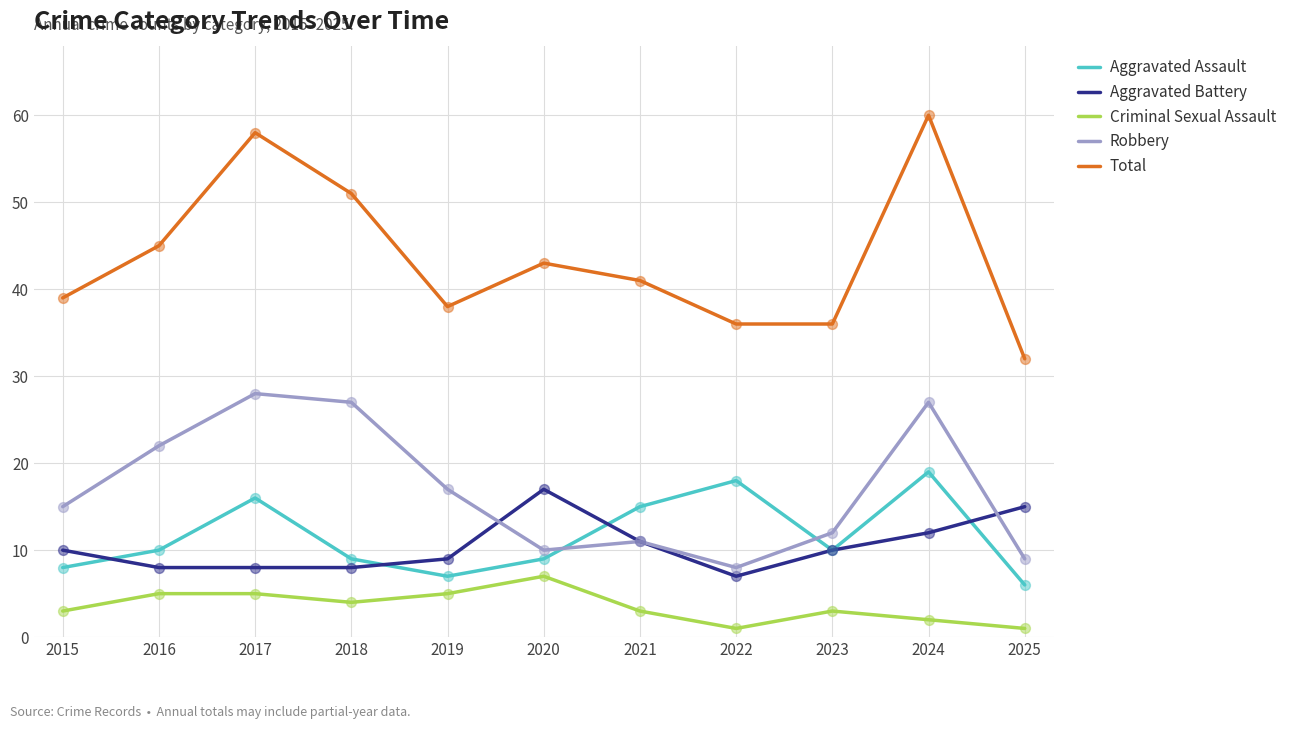

Is the value of Aggravated Assault at 2025 greater than the value of Aggravated Battery at 2015?

No